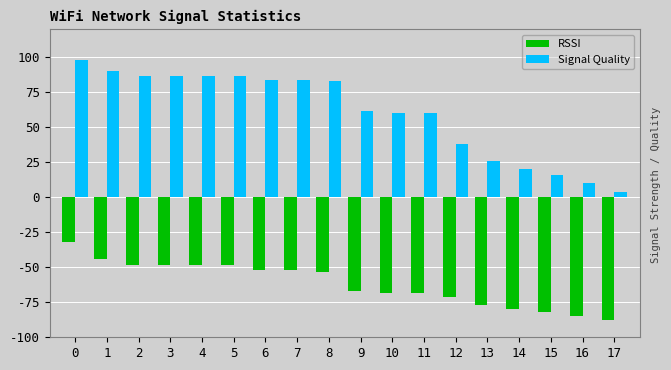

What is the difference between the highest and lowest values at 1?

134